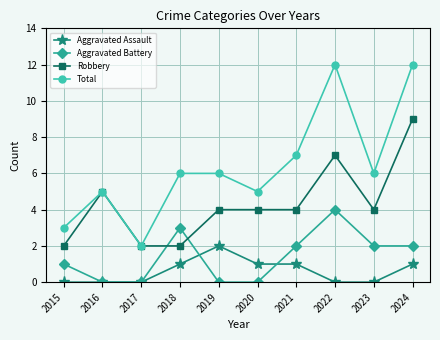

Count the number of data series in this chart.

4